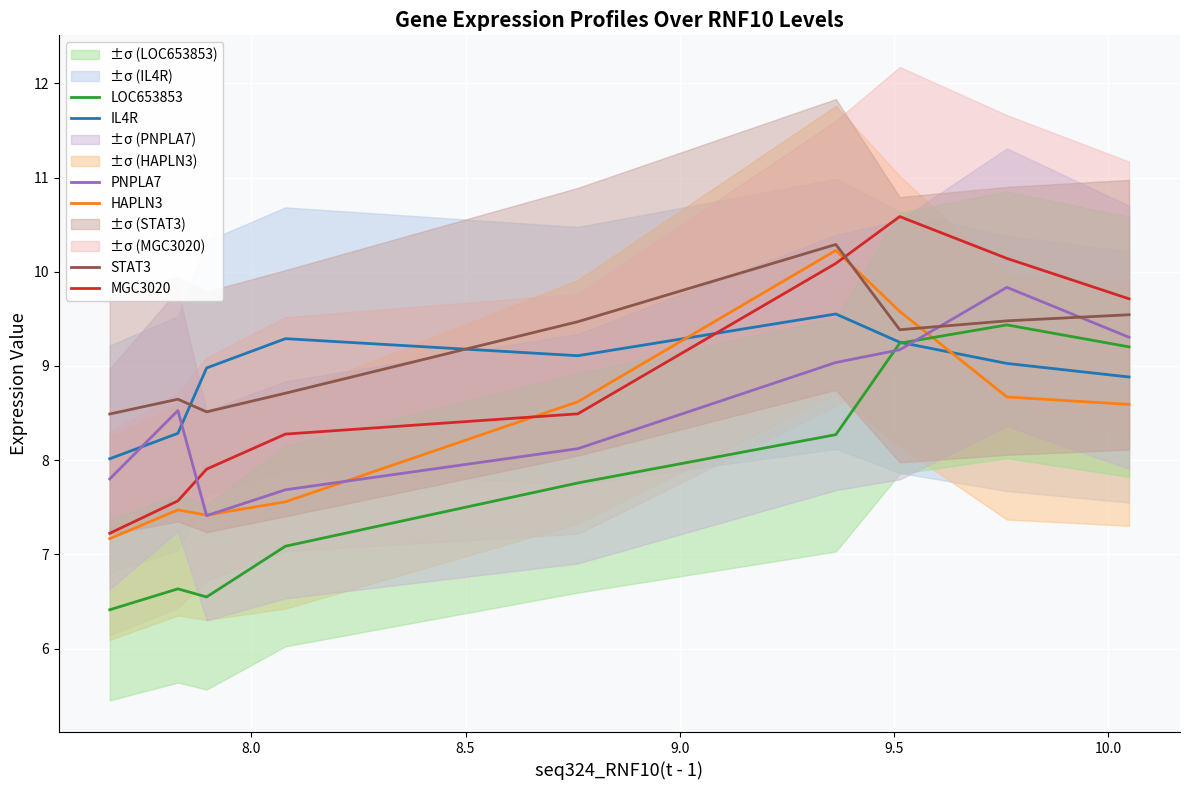

True or false: IL4R and STAT3 intersect in this chart.

True